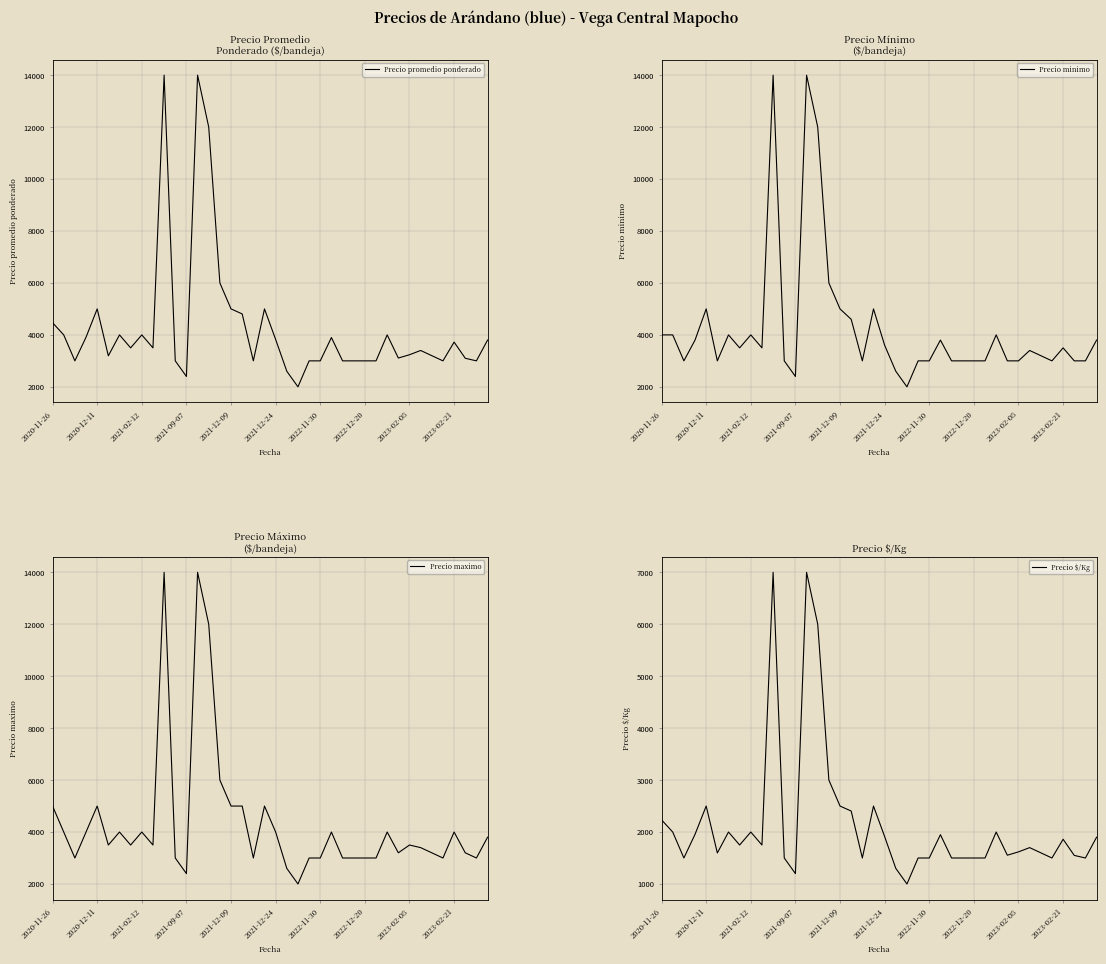

How many interior local valleys does the Precio promedio ponderado series have?

10